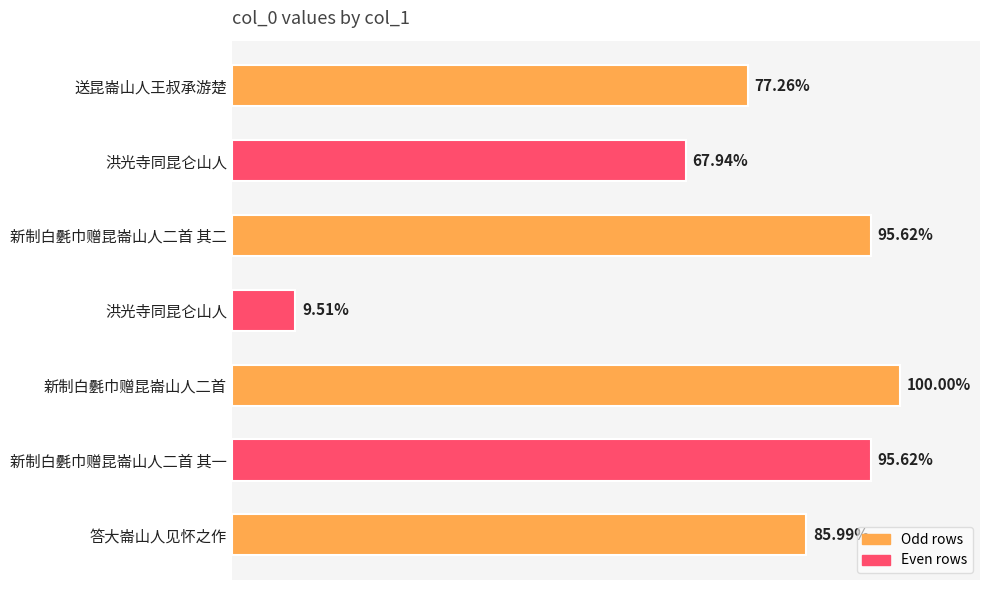

What is the sum of all values?

3705727